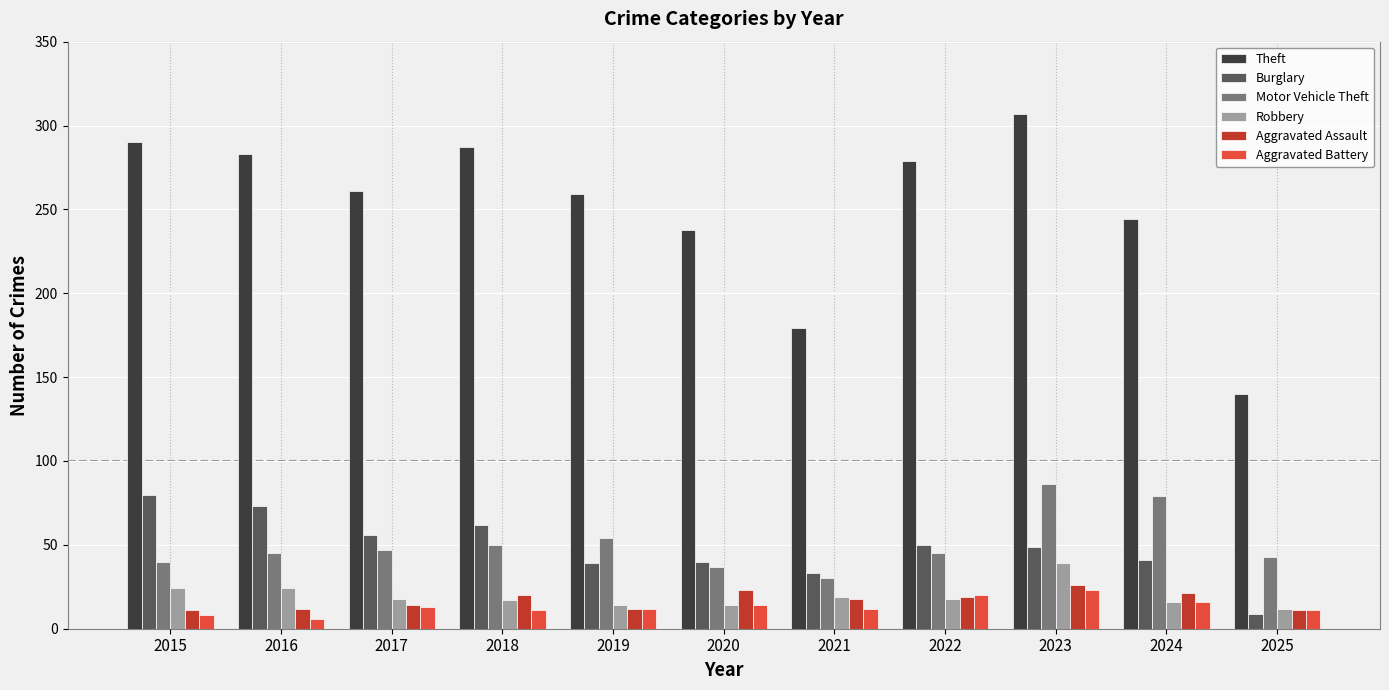

Is the value of Aggravated Assault at 2022 greater than the value of Theft at 2018?

No